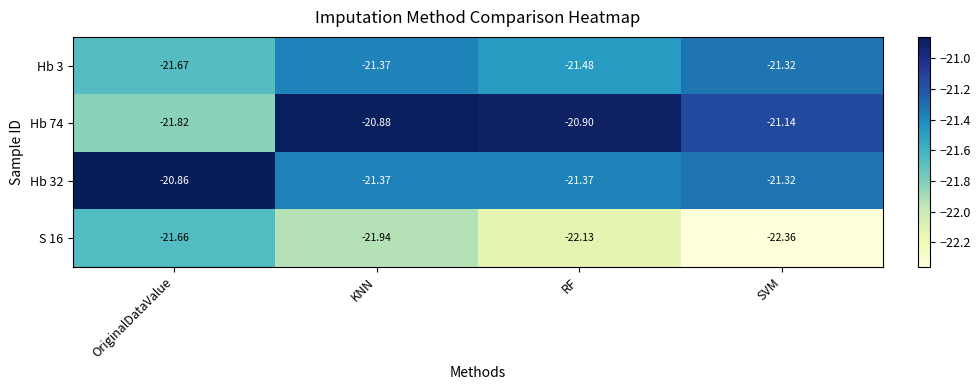

Which series has the largest total across all categories?

Hb 74